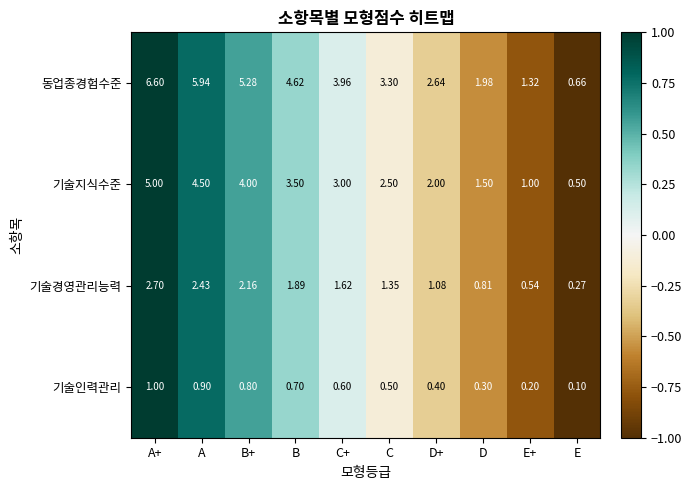

List the labels in order of 동업종경험수준 value, largest first.

A+, A, B+, B, C+, C, D+, D, E+, E